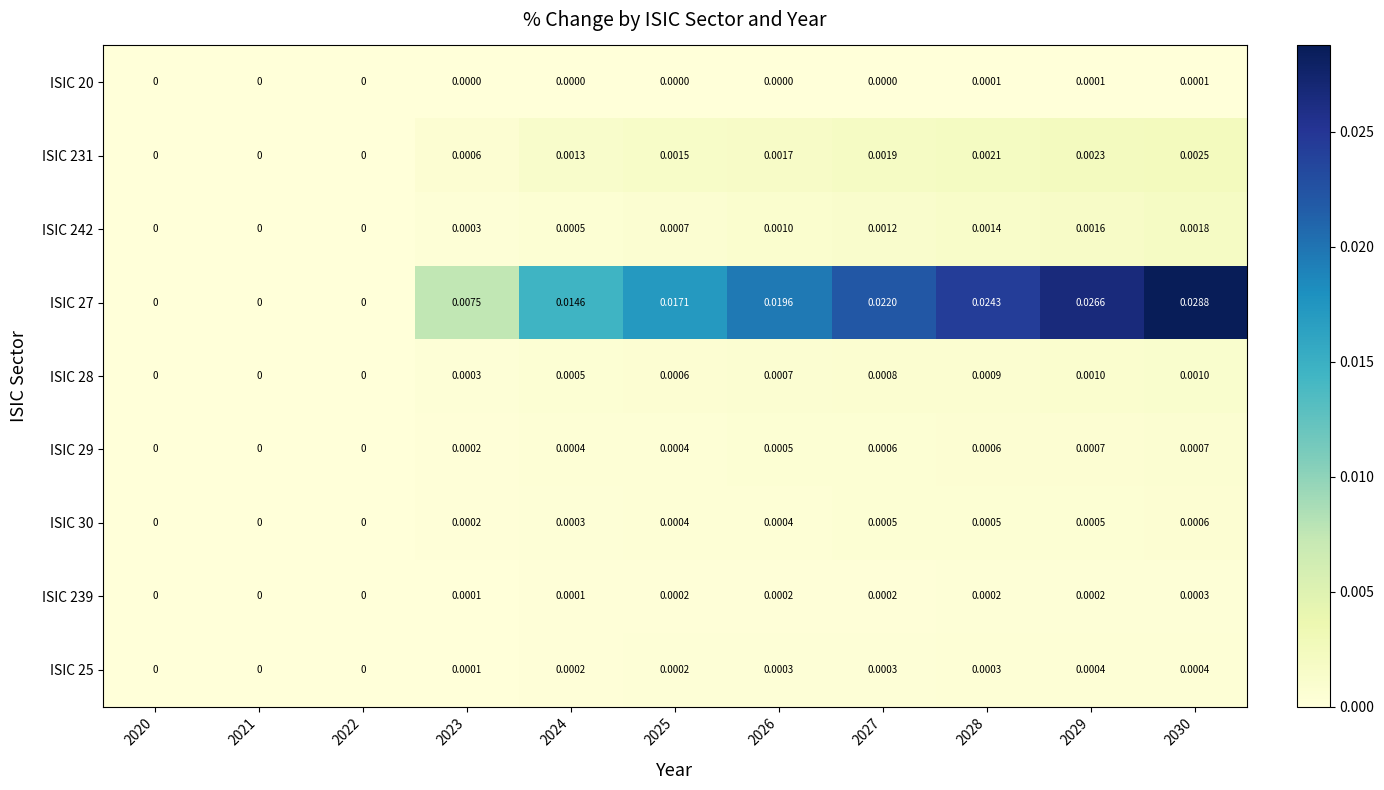

At which category does the chart reach its peak across all series?

2030